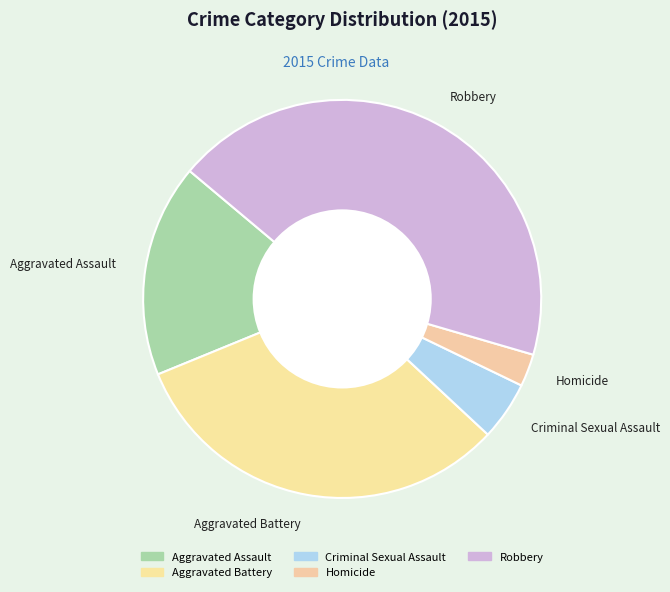

True or false: Homicide accounts for 3% of the total.

True